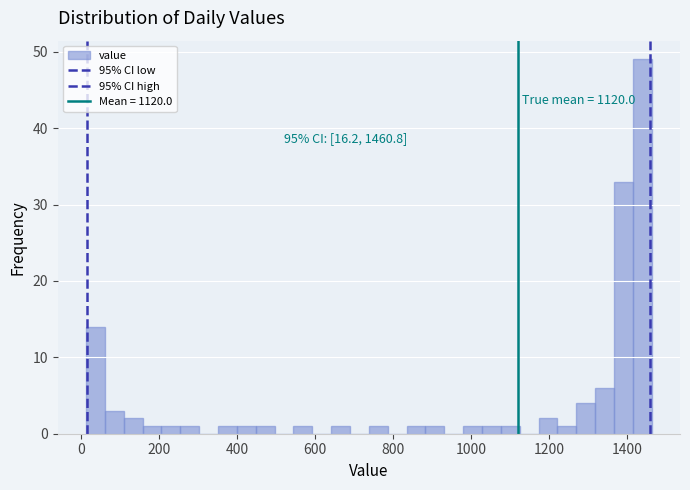

Around what value on the x-axis is the tallest bar? Give the approximate position of its centre, as read against the axis.

1440